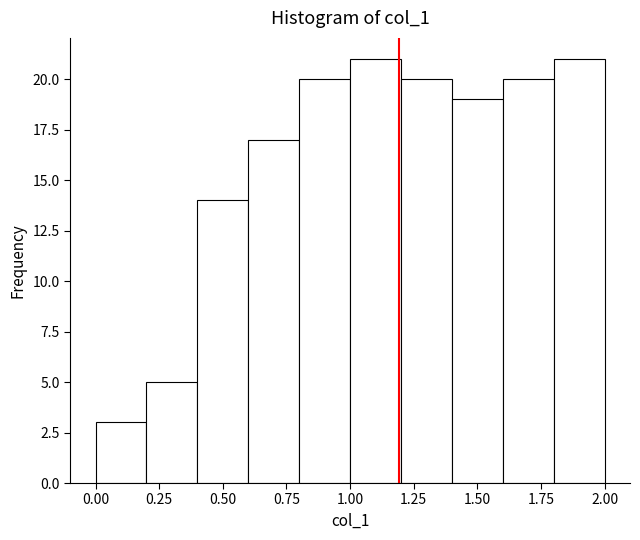

Reading left to right, list every bar in this chart as the range it spans on the x-axis followed by its height. The values are not printed on the chart, so give them approximately, as read against the axis.

0.0 to 0.2: 3
0.2 to 0.4: 5
0.4 to 0.6: 14
0.6 to 0.8: 17
0.8 to 1.0: 20
1.0 to 1.2: 21
1.2 to 1.4: 20
1.4 to 1.6: 19
1.6 to 1.8: 20
1.8 to 2.0: 21